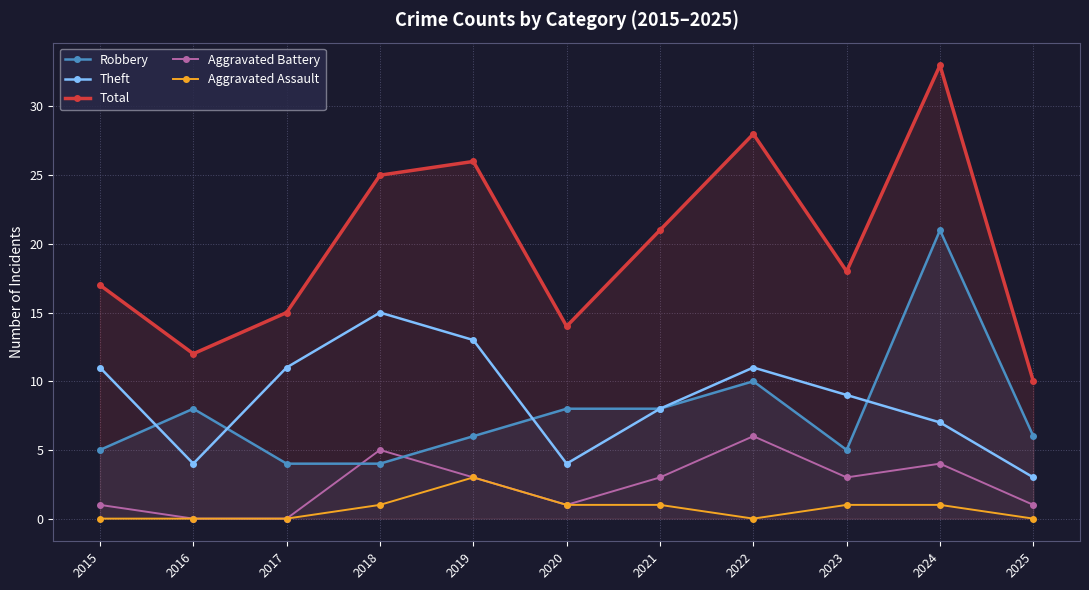

At which label does Aggravated Assault reach its peak?

2019